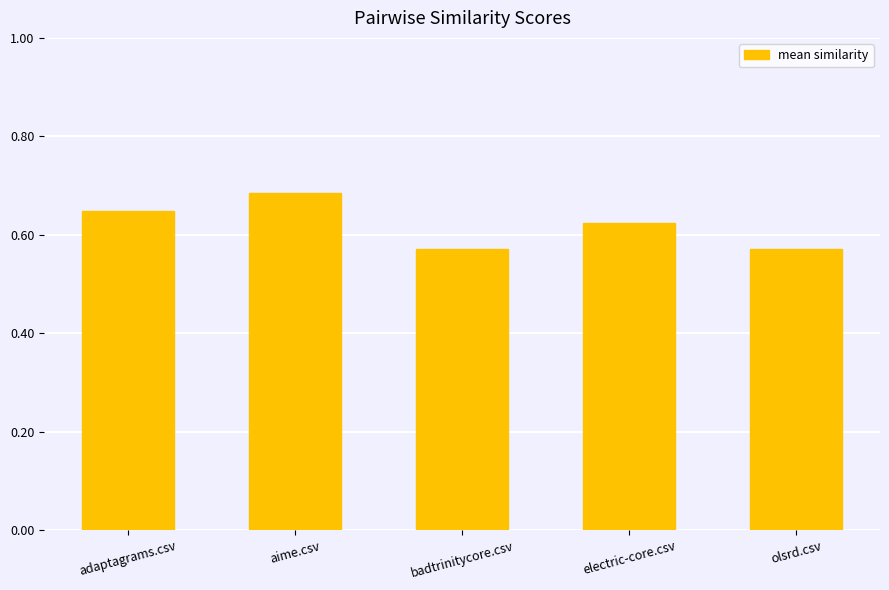

What is the sum of the values at olsrd.csv and aime.csv?

1.3